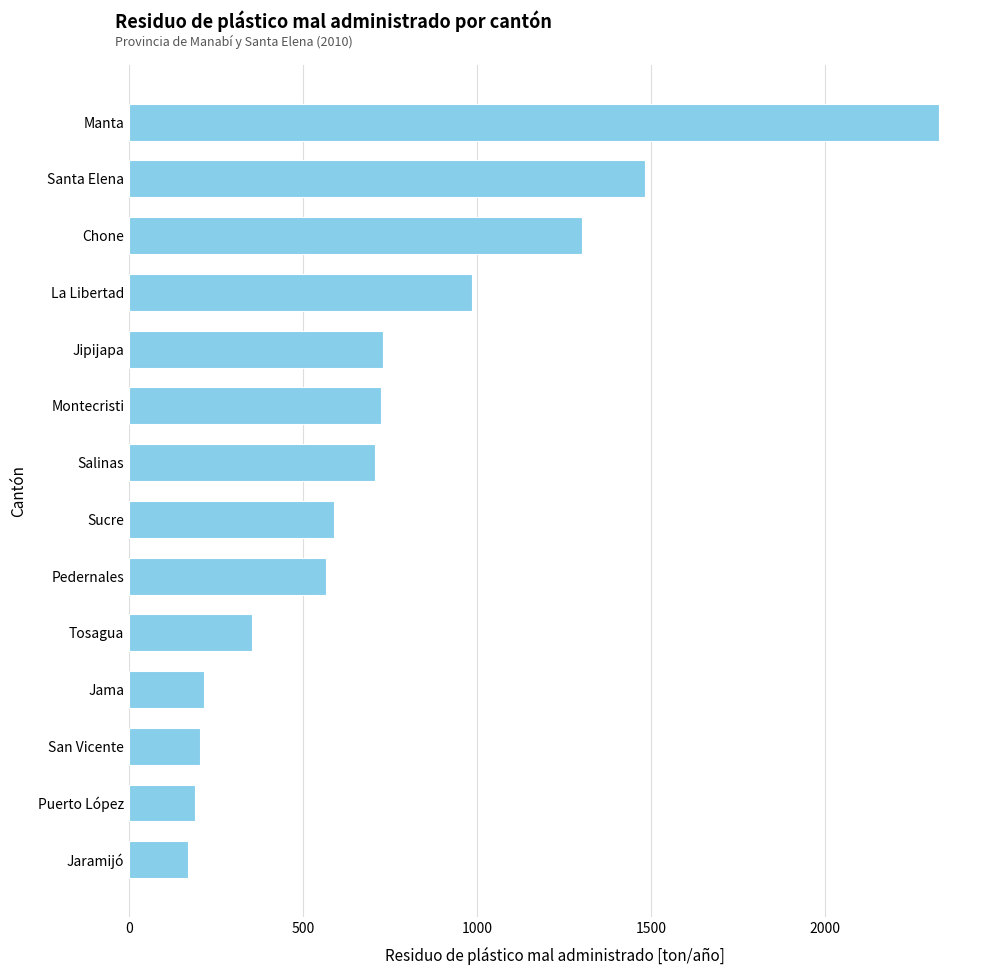

True or false: the data shows 1117.4 at Manta.

False